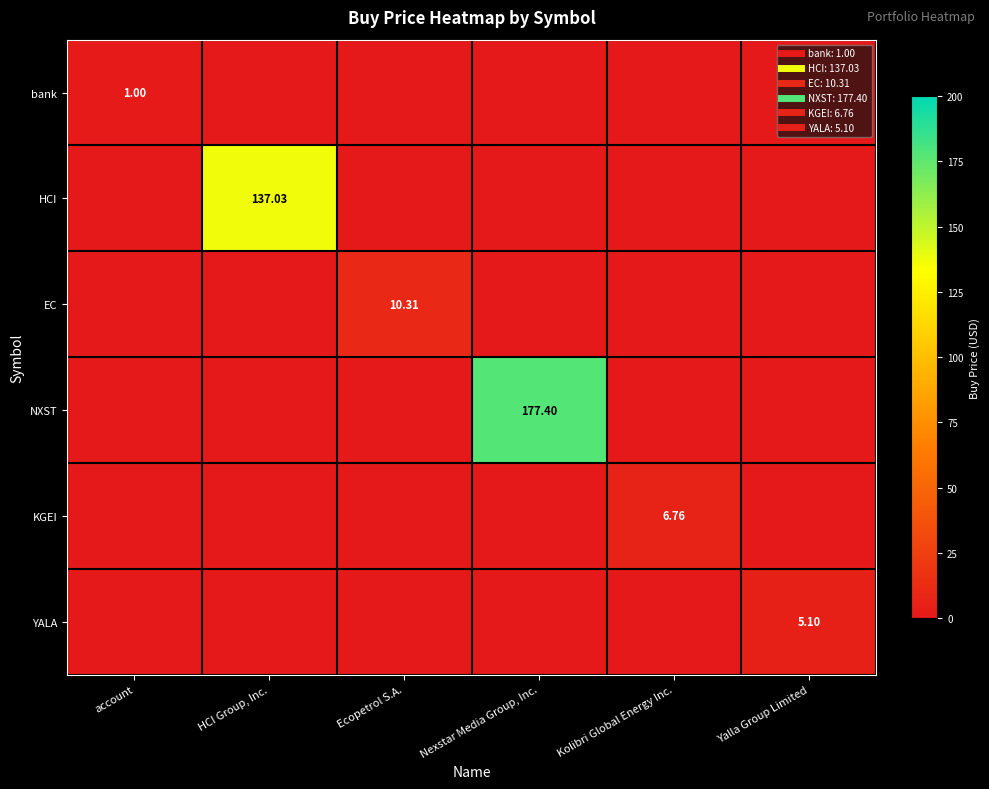

Which series has the largest total across all categories?

NXST